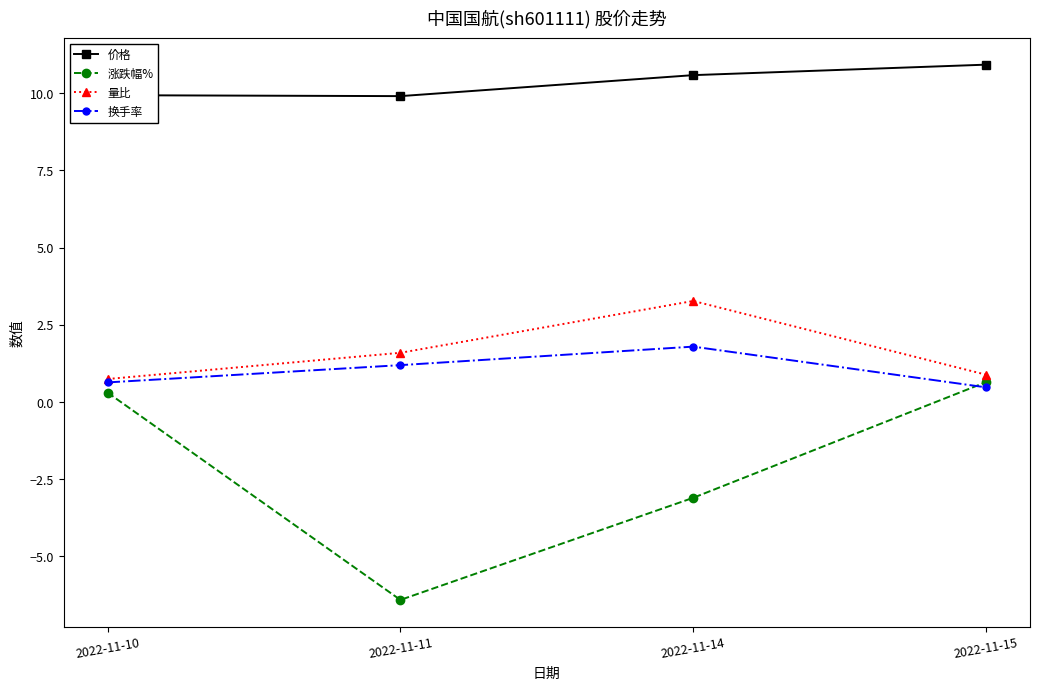

Which category has the lowest value in the 涨跌幅% series?

2022-11-11